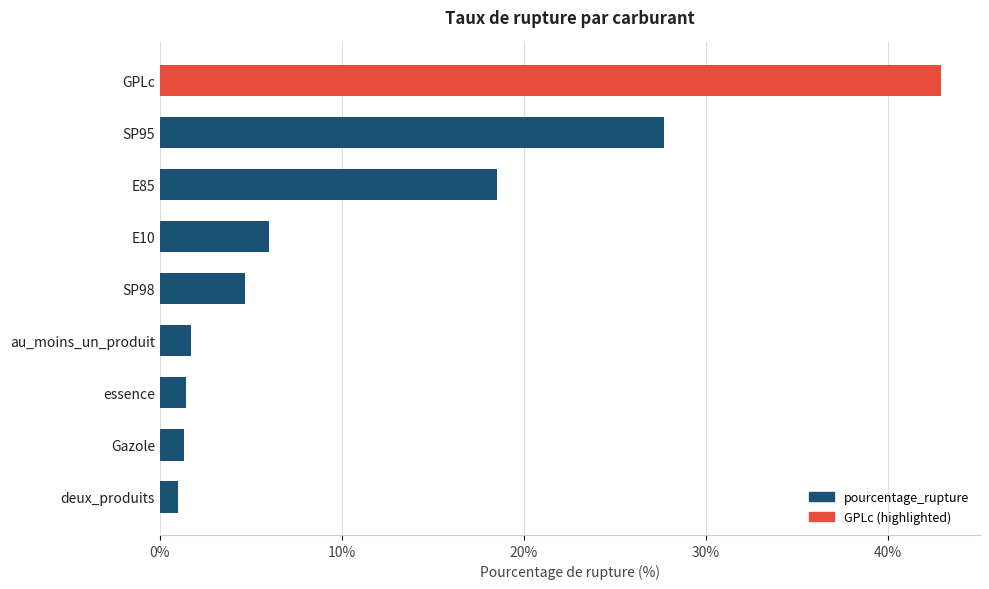

The value at SP95 is 27.7. True or false?

True